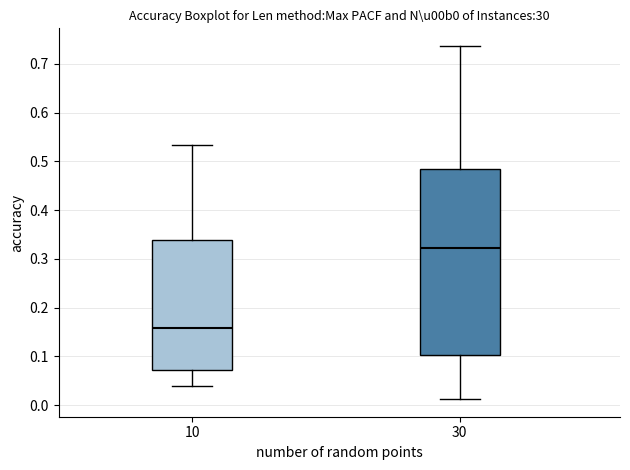

Which box has the highest median line?

30